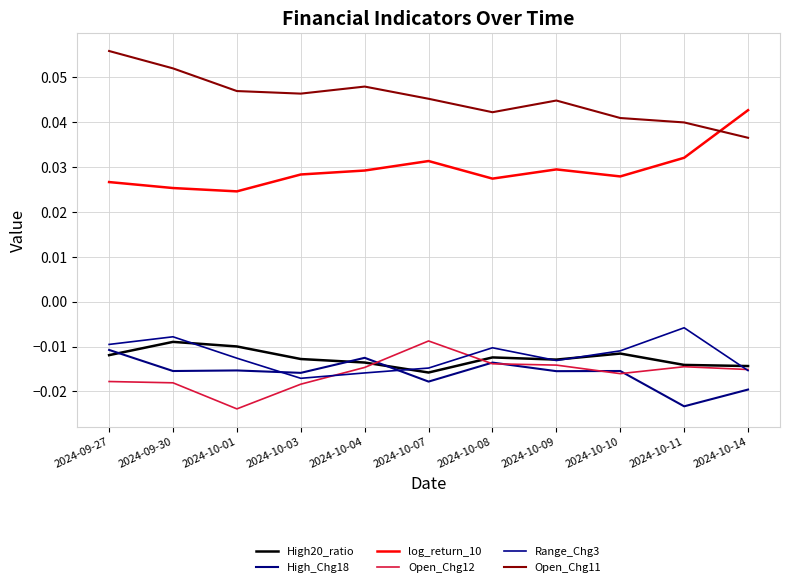

How many intersections are there between Open_Chg12 and Range_Chg3?

3